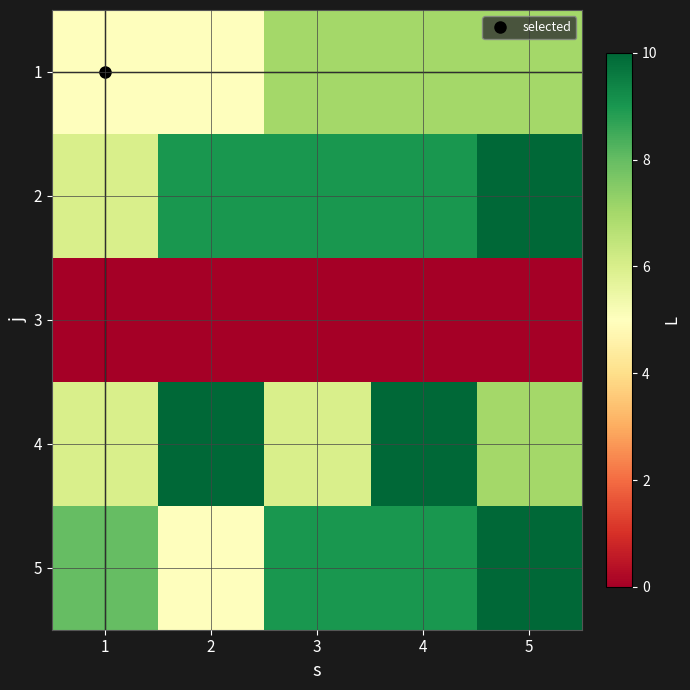

At which category does the chart reach its minimum across all series?

1